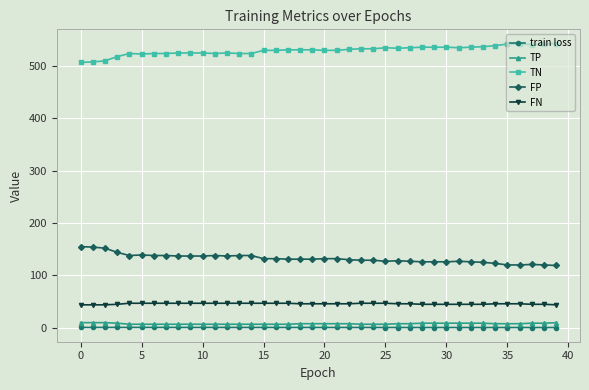

True or false: FP has more than 1 points higher than both neighbors.

True